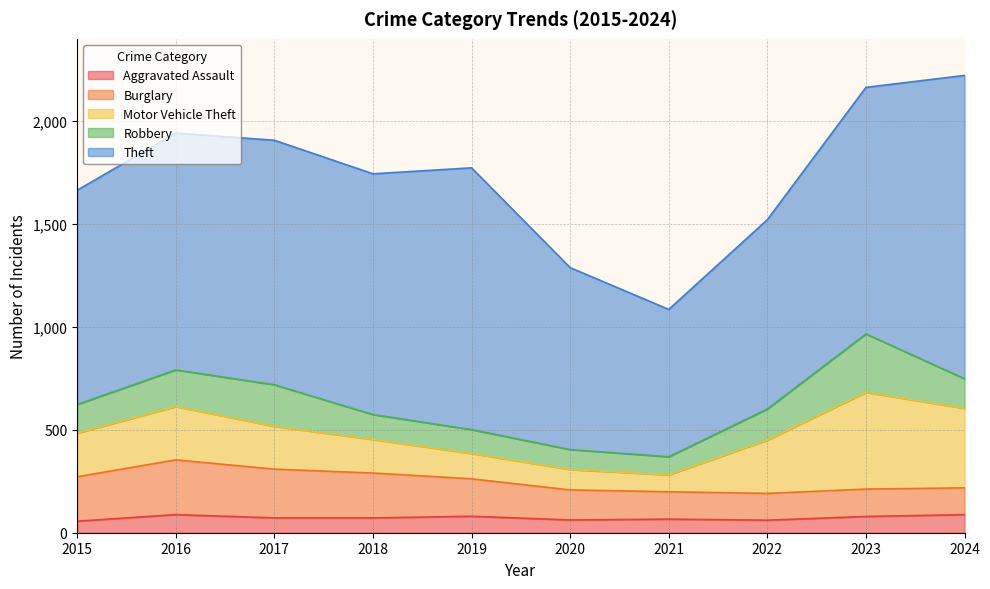

What is the spread (max minus min) of values at 2019?

1192